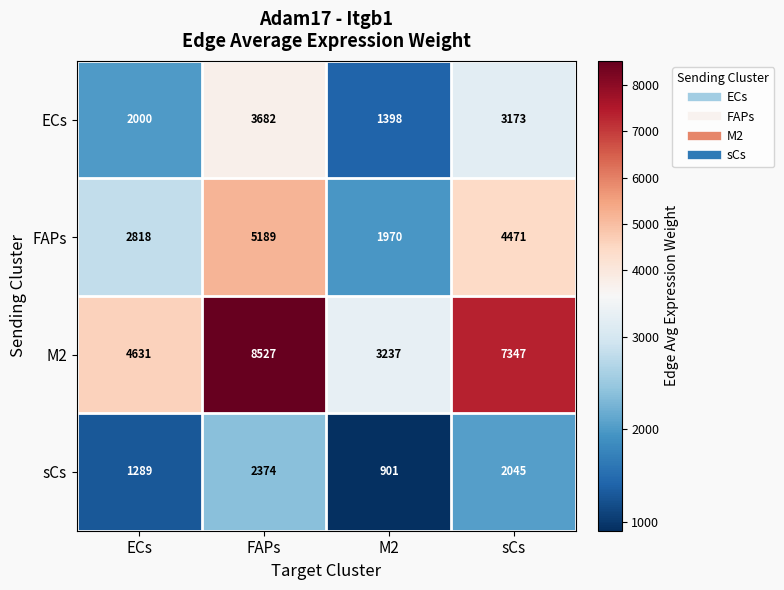

Is it true that ECs equals 3682 at FAPs?

True